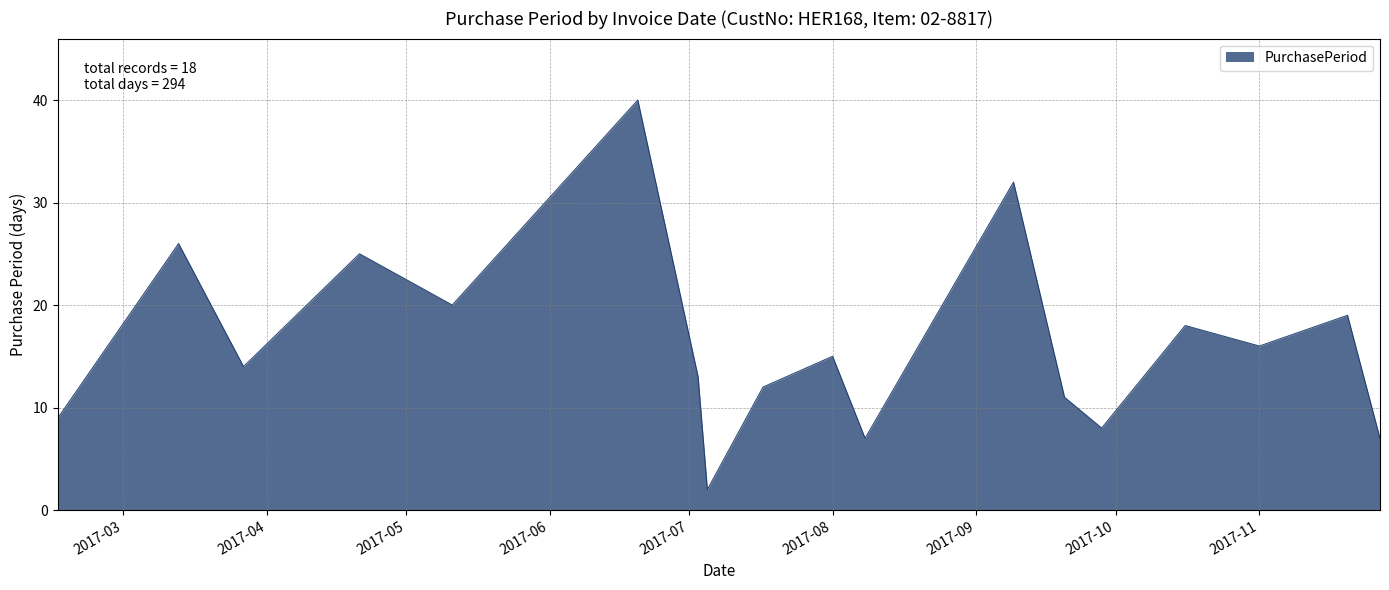

What is the difference between the maximum and second lowest values?

33